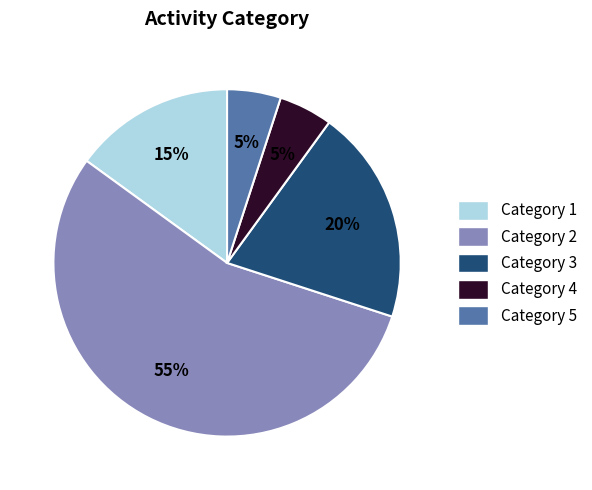

Which has a higher value, Category 5 or Category 2?

Category 2